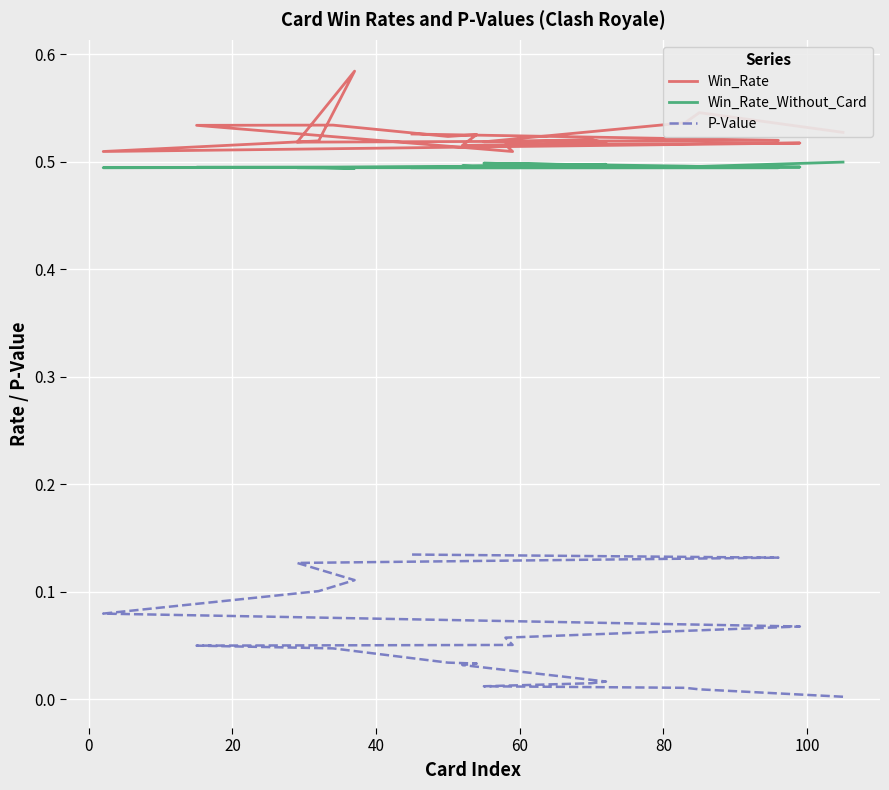

The value of Win_Rate at 14 is 0.9. True or false?

False